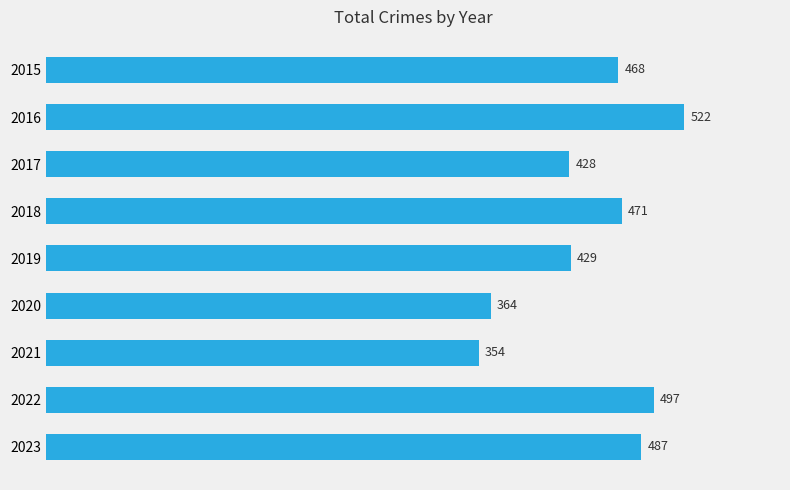

Reading bottom to top, transcribe all the data shown in this chart.

2023=487	2022=497	2021=354	2020=364	2019=429	2018=471	2017=428	2016=522	2015=468